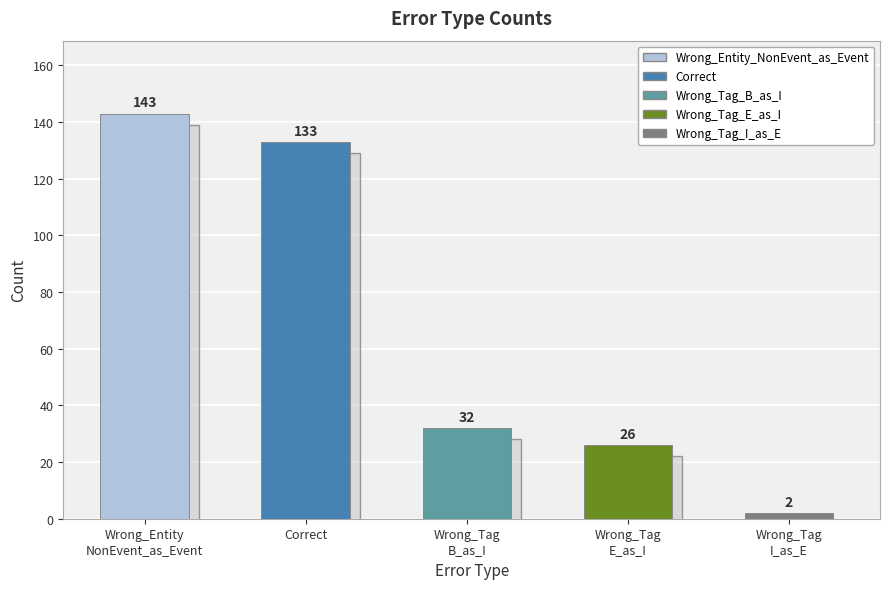

Count the number of data series in this chart.

1